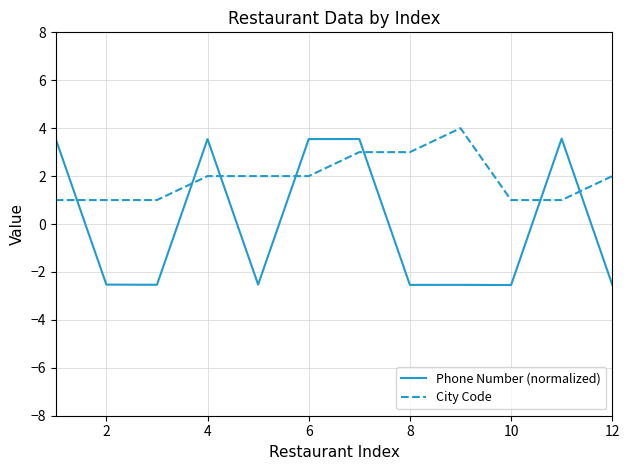

What is the smallest value displayed?

-2.5